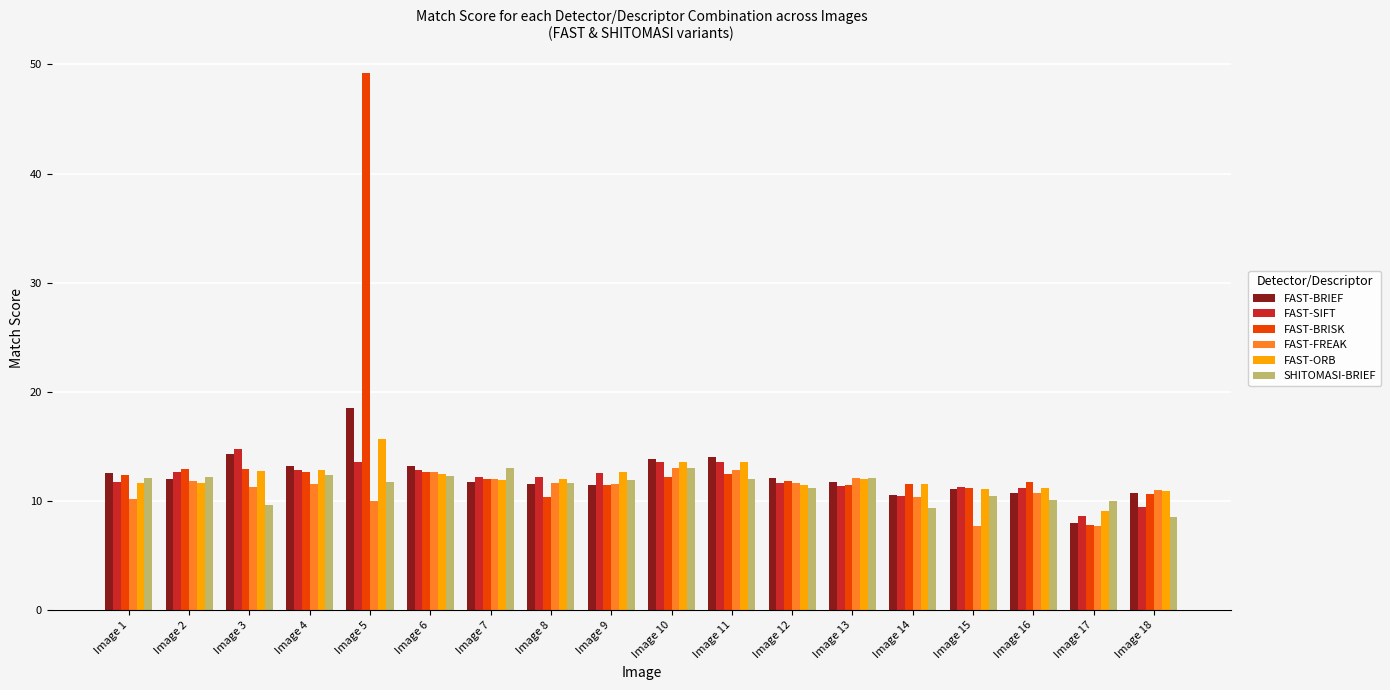

What is the difference between the maximum and minimum values in the SHITOMASI-BRIEF series?

4.4